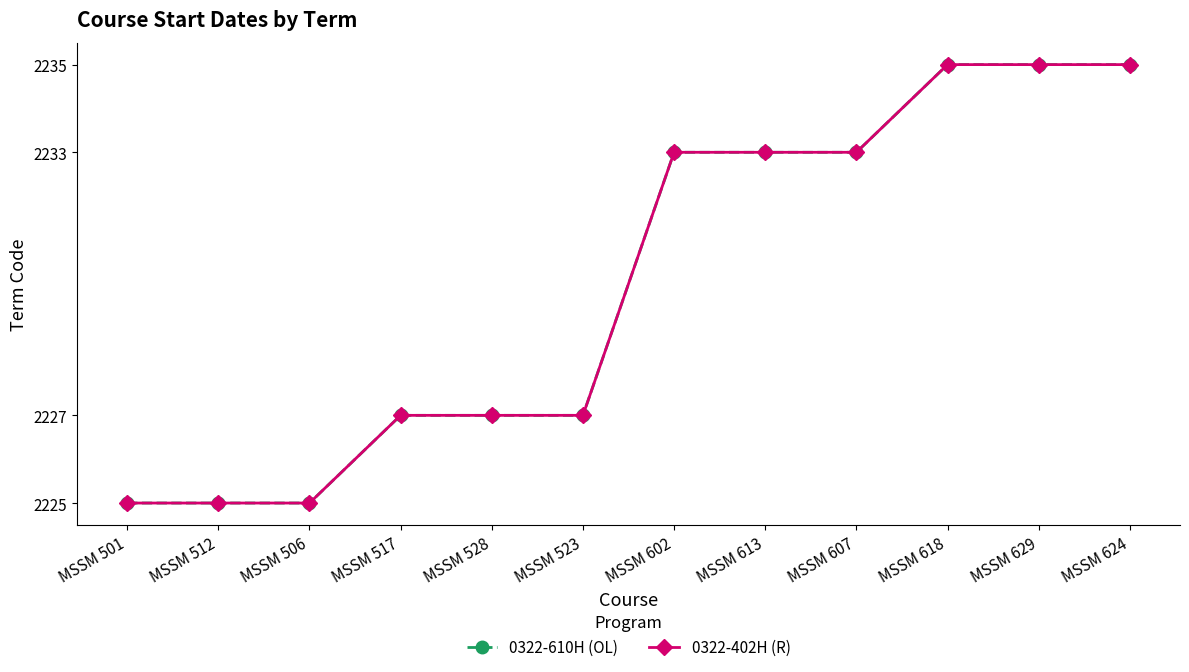

Rank the series by their maximum value, from highest to lowest.

0322-610H (OL), 0322-402H (R)